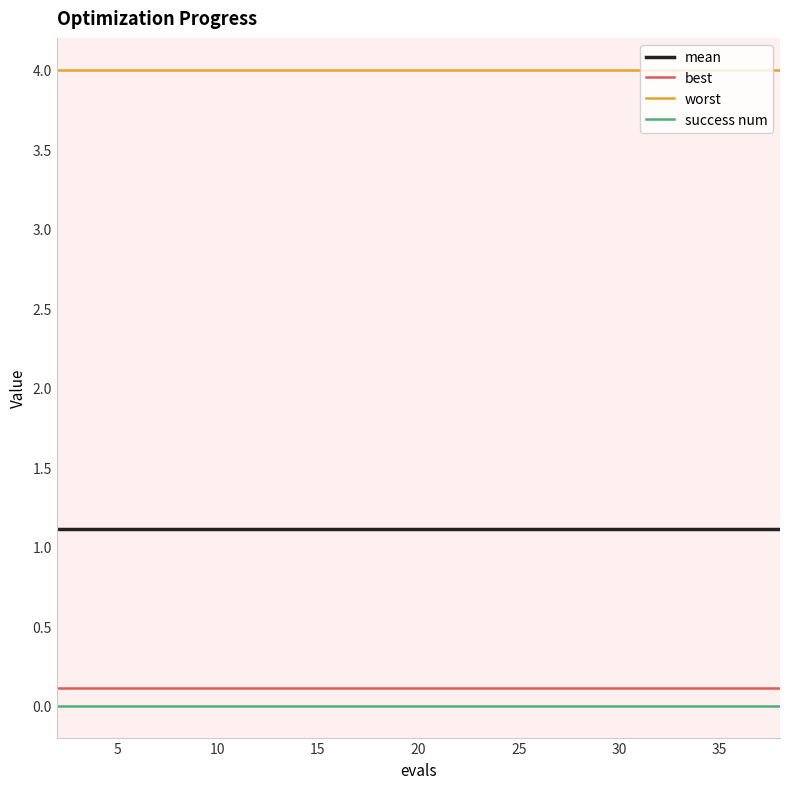

What are all the series names shown in the legend?

mean, best, worst, success num